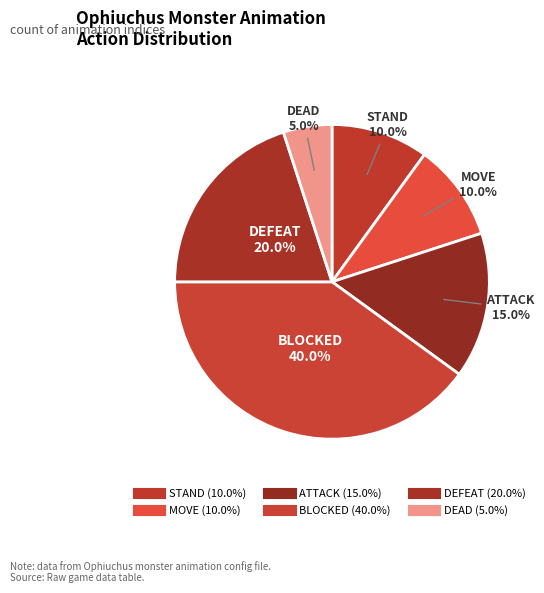

Count the number of slices in the pie.

6